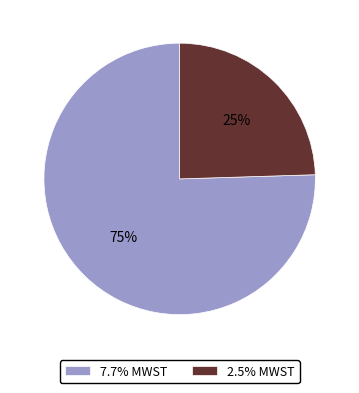

To the nearest percent, what percentage of the pie is 7.7% MWST?

75%